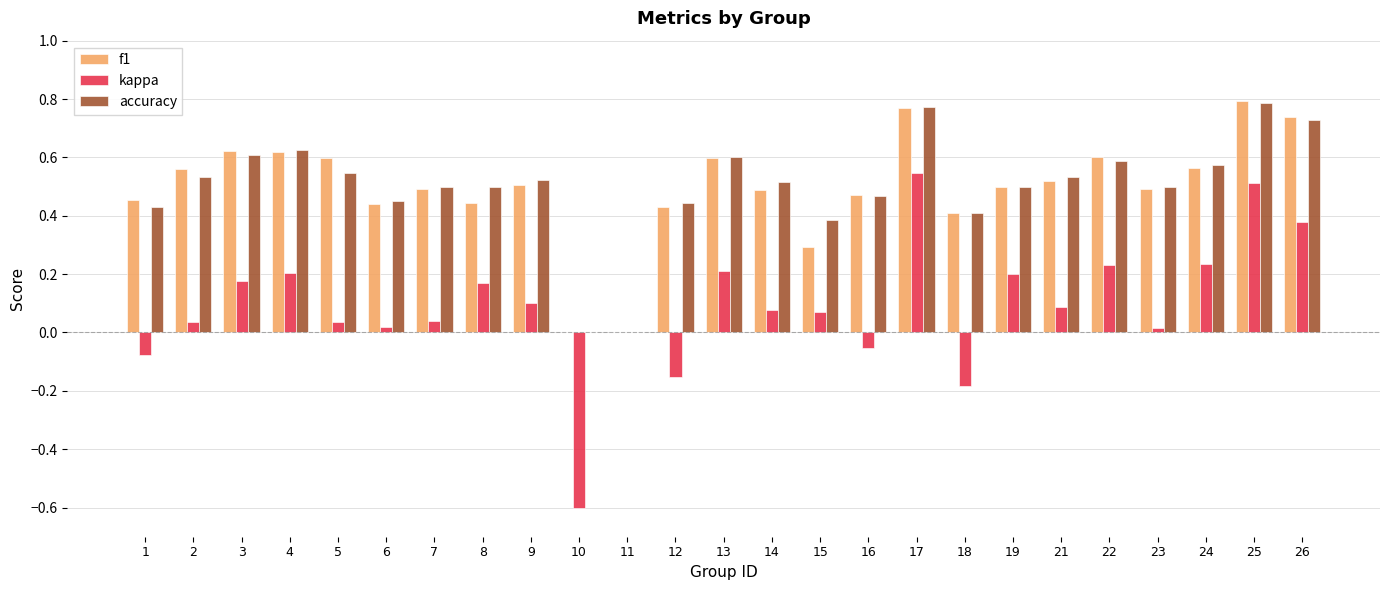

What is the sum of the accuracy values at 22 and 9?

1.1